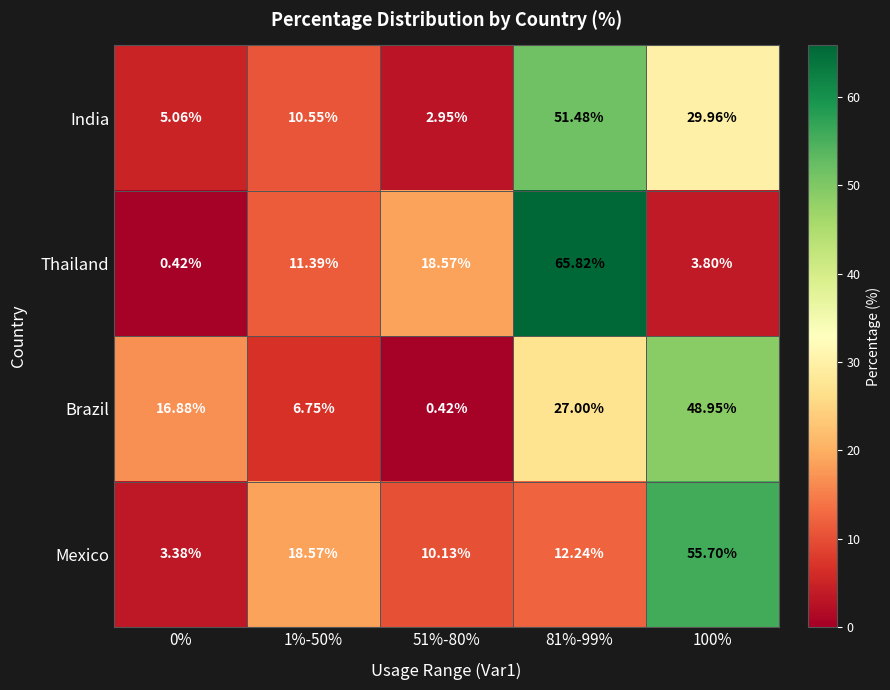

Rank the series at 51%-80% from highest to lowest value.

Thailand, Mexico, India, Brazil